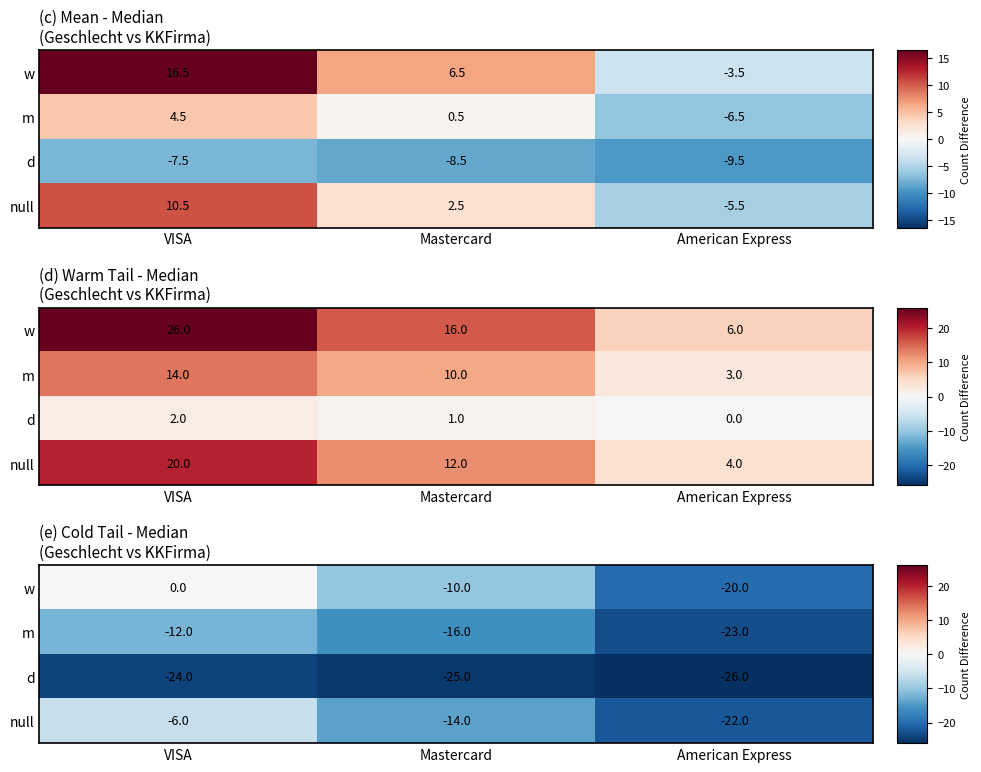

Which category has the lowest value in the d series?

American Express